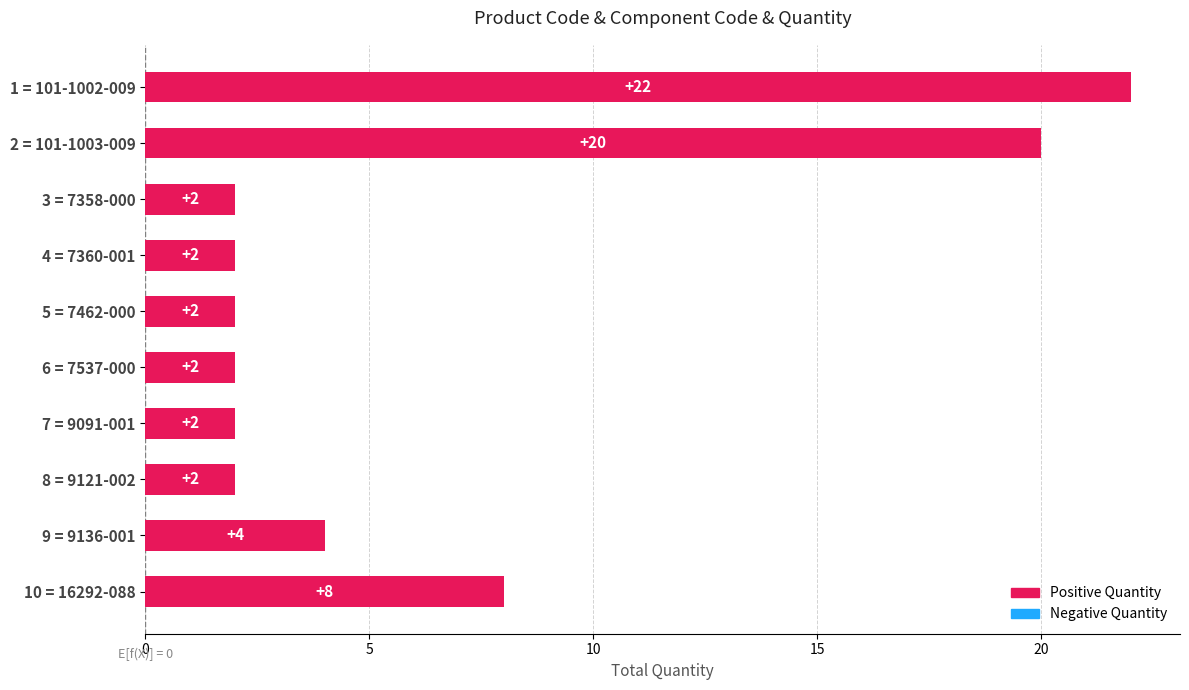

What is the change in value from 4 = 7360-001 to 9 = 9136-001?

+2